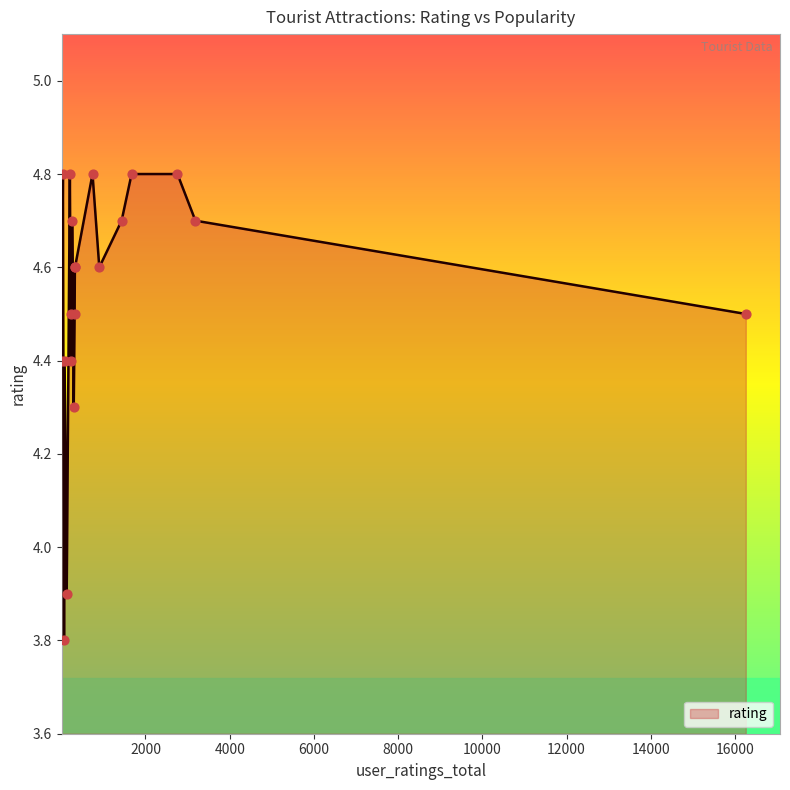

What is the difference between the maximum and minimum values?

1.0